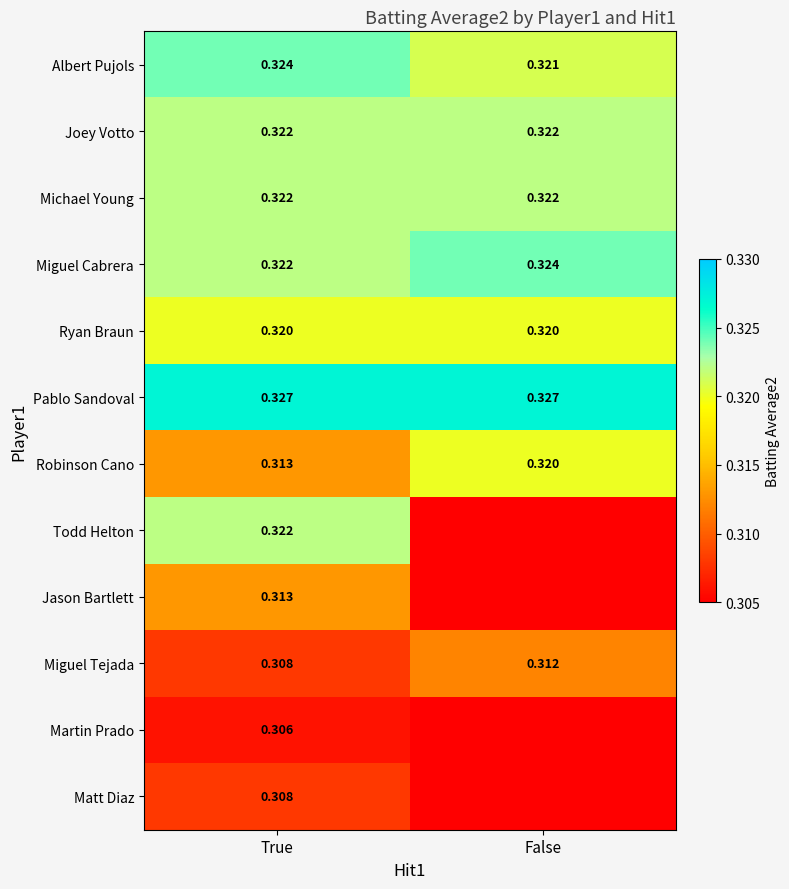

At which label is Albert Pujols closest to 0?

False